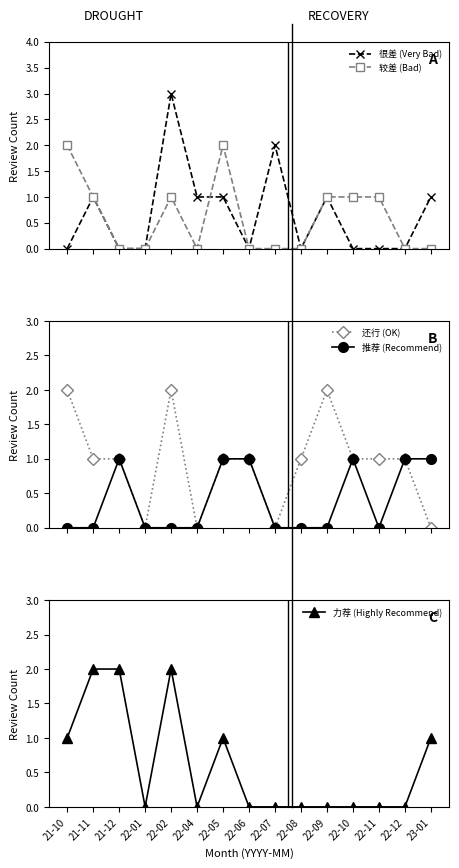

List the series in order of their peak value, highest first.

很差 (Very Bad), 较差 (Bad), 还行 (OK), 力荐 (Highly Recommend), 推荐 (Recommend)